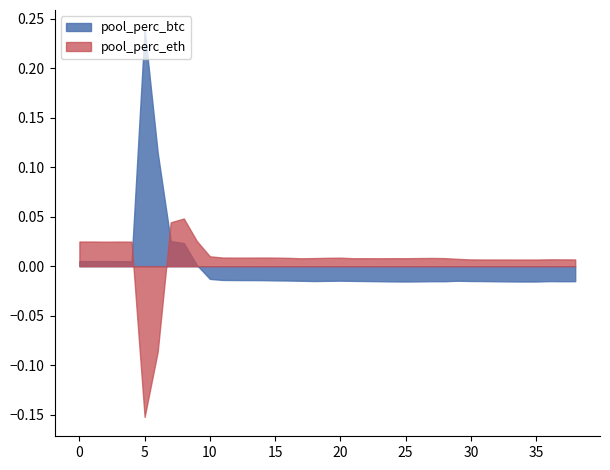

Between 11 and 20, which series saw the biggest shift?

pool_perc_btc